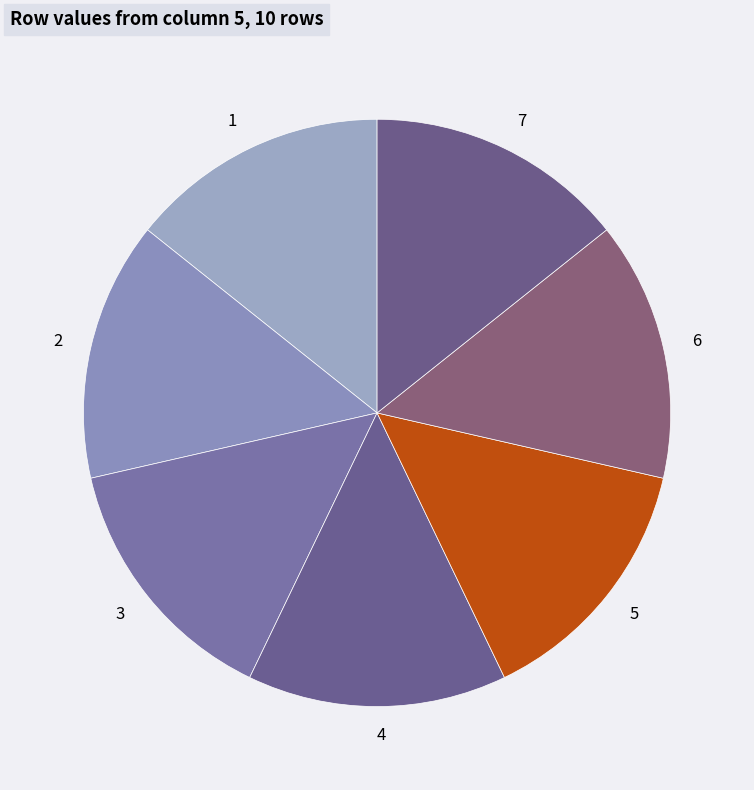

The 3 slice represents 14% of the pie. True or false?

True